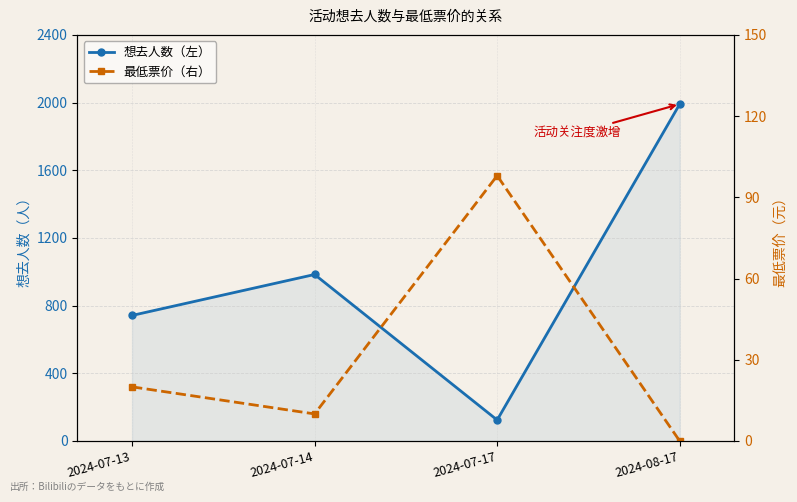

True or false: 想去人数（左） and 最低票价（右） cross at least once.

False